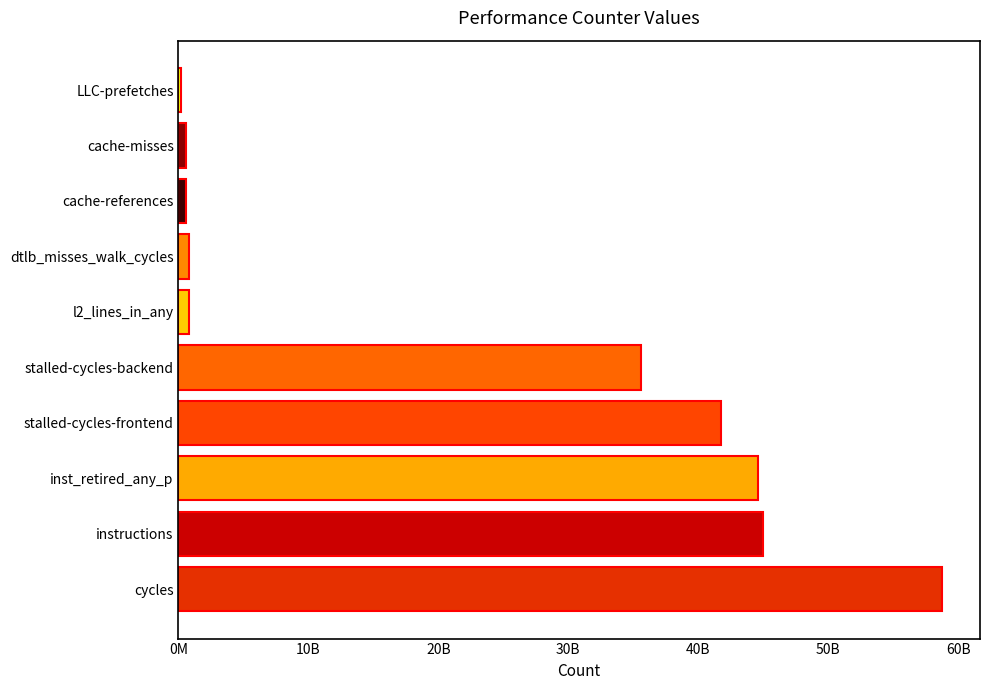

What is the sum of all values?

228672973822